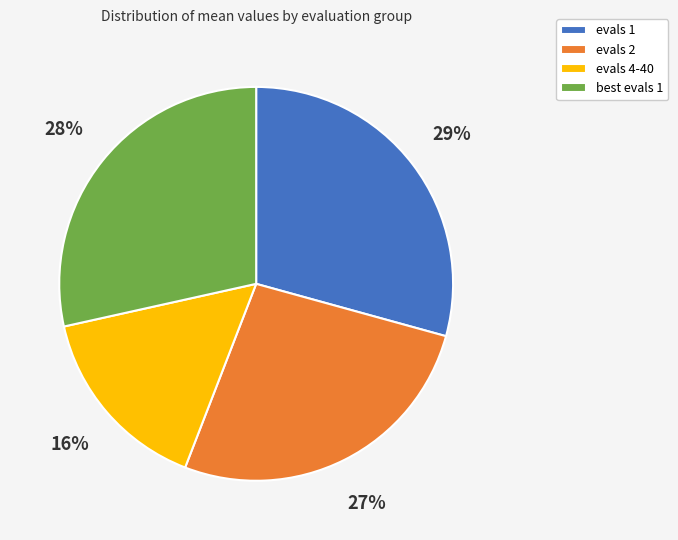

Is it true that best evals 1 is 15% of the pie?

False